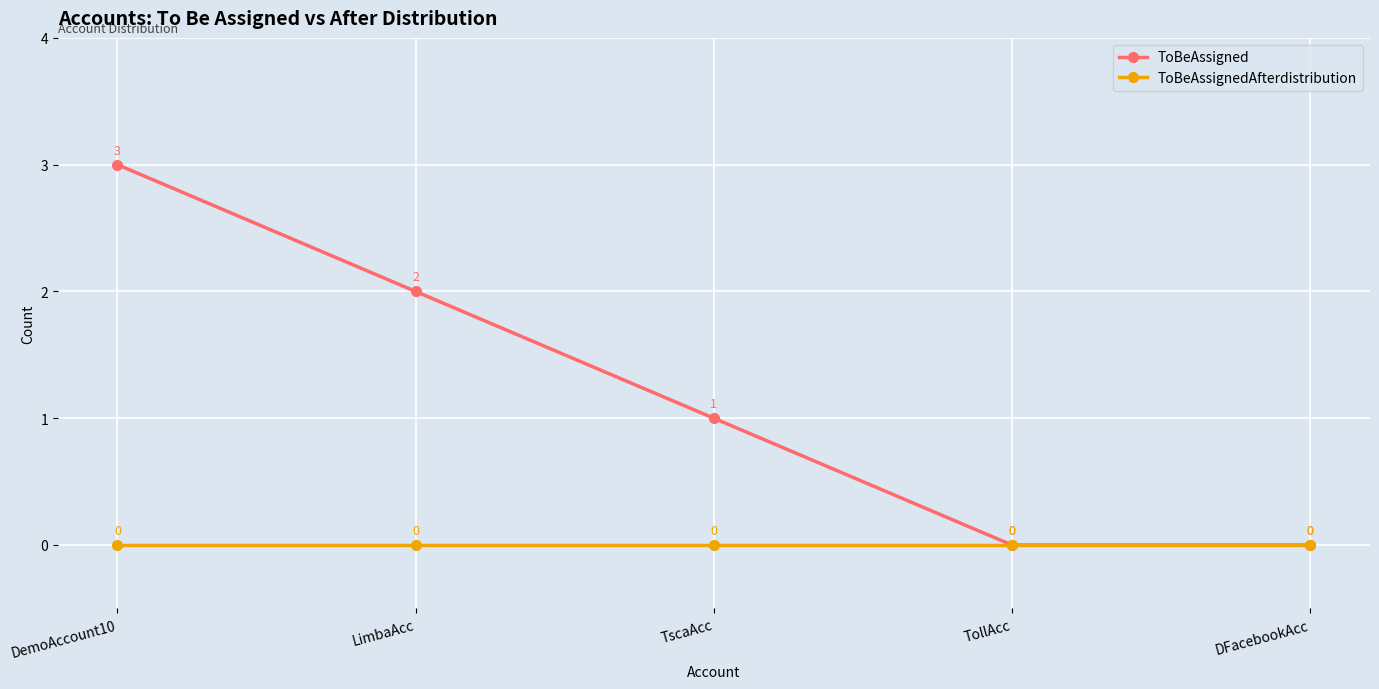

What is the value of the ToBeAssigned point at the 1st from the left?

3